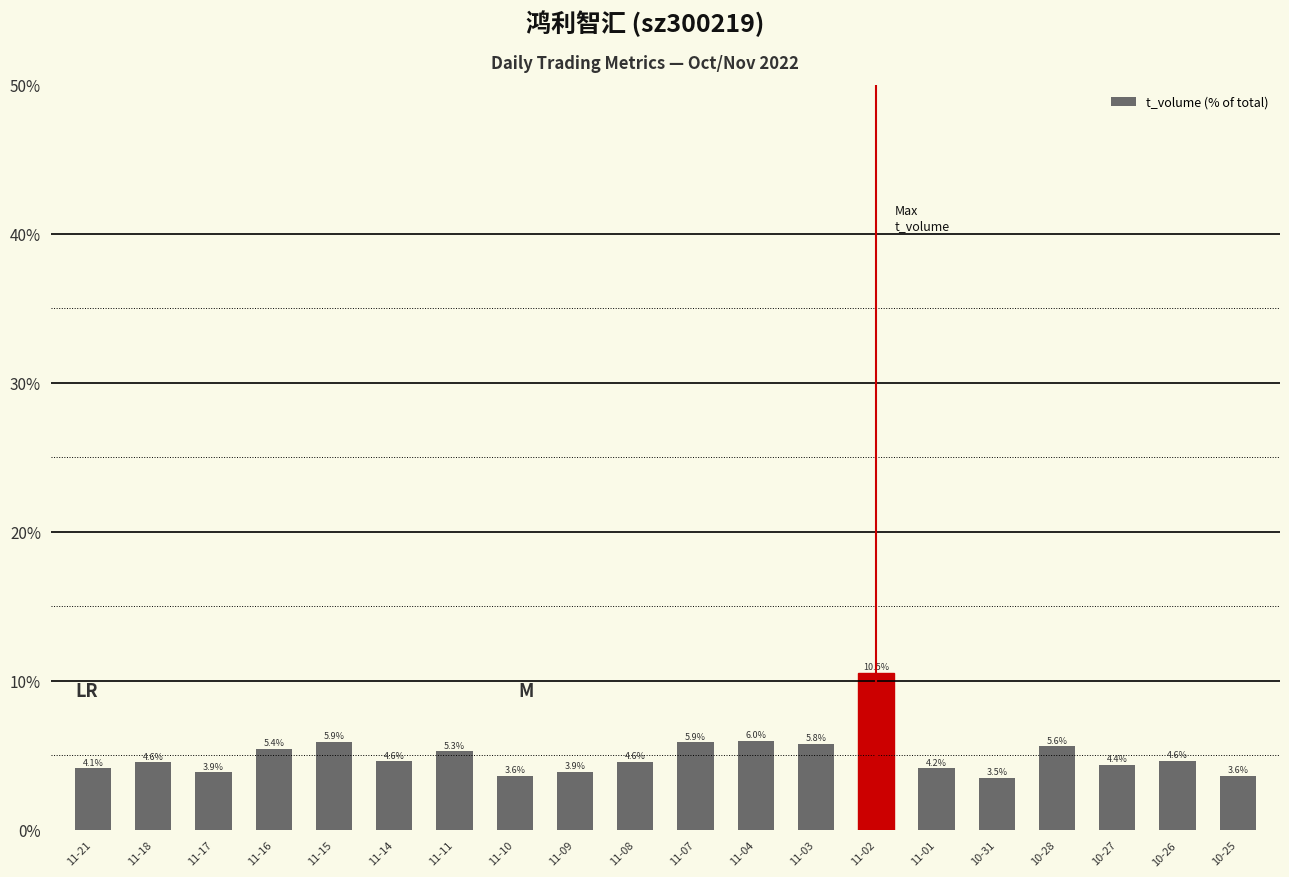

What is the average value?

5.0